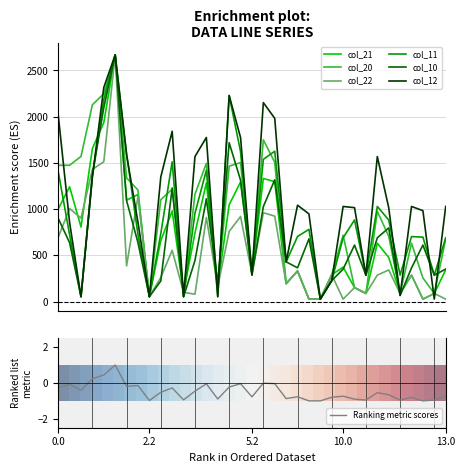

How many lines are shown in the chart?

6